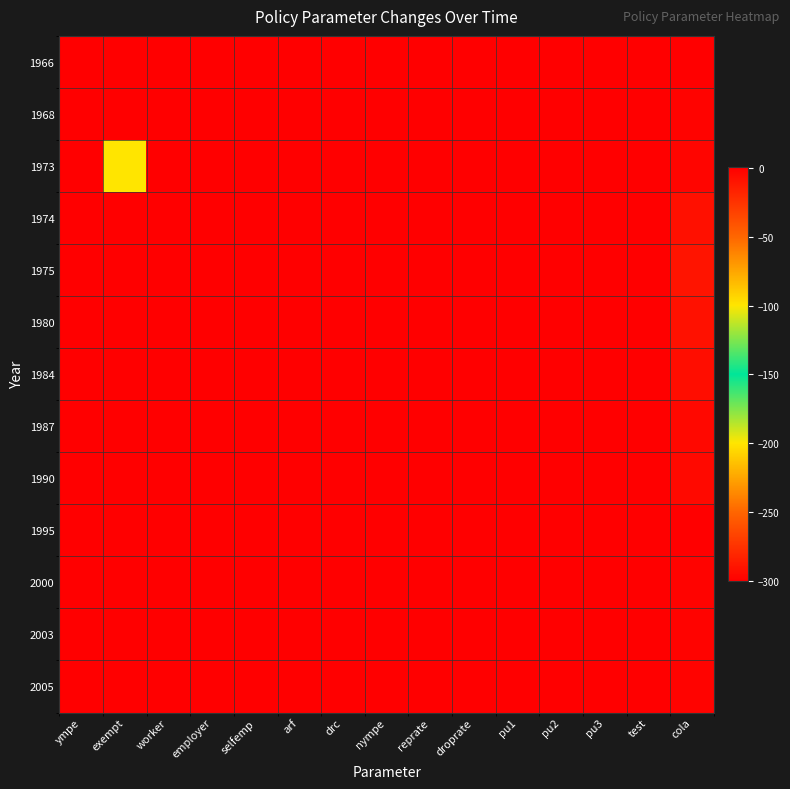

Reading right to left, list all the values displayed in this chart.

1966: cola=0.0	test=0.0	pu3=0.0	pu2=0.0	pu1=0.0	droprate=0.0	reprate=0.0	nympe=0.0	drc=0.0	arf=0.0	selfemp=0.0	employer=0.0	worker=0.0	exempt=0.0	ympe=0.0
1968: cola=-2.0	test=0.0	pu3=0.0	pu2=0.0	pu1=0.0	droprate=0.0	reprate=0.0	nympe=0.0	drc=0.0	arf=0.0	selfemp=0.0	employer=0.0	worker=0.0	exempt=0.0	ympe=0.0
1973: cola=-3.0	test=0.0	pu3=0.0	pu2=0.0	pu1=0.0	droprate=0.0	reprate=0.0	nympe=0.0	drc=0.0	arf=0.0	selfemp=0.0	employer=0.0	worker=0.0	exempt=-100.0	ympe=-300.0
1974: cola=-8.1	test=0.0	pu3=0.0	pu2=0.0	pu1=0.0	droprate=0.0	reprate=0.0	nympe=0.0	drc=0.0	arf=0.0	selfemp=0.0	employer=0.0	worker=0.0	exempt=0.0	ympe=0.0
1975: cola=-10.3	test=0.0	pu3=0.0	pu2=0.0	pu1=0.0	droprate=0.0	reprate=0.0	nympe=0.0	drc=0.0	arf=0.0	selfemp=0.0	employer=0.0	worker=0.0	exempt=0.0	ympe=0.0
1980: cola=-8.9	test=0.0	pu3=0.0	pu2=0.0	pu1=0.0	droprate=0.0	reprate=0.0	nympe=0.0	drc=0.0	arf=0.0	selfemp=0.0	employer=0.0	worker=0.0	exempt=0.0	ympe=0.0
1984: cola=-6.6	test=0.0	pu3=0.0	pu2=0.0	pu1=0.0	droprate=0.0	reprate=0.0	nympe=0.0	drc=-0.1	arf=-0.1	selfemp=0.0	employer=0.0	worker=0.0	exempt=0.0	ympe=0.0
1987: cola=-4.1	test=0.2	pu3=0.0	pu2=0.0	pu1=0.0	droprate=0.0	reprate=0.0	nympe=0.0	drc=0.0	arf=0.0	selfemp=0.0	employer=0.0	worker=0.0	exempt=0.0	ympe=0.0
1990: cola=-4.8	test=-0.0	pu3=0.0	pu2=0.0	pu1=0.0	droprate=0.0	reprate=0.0	nympe=0.0	drc=0.0	arf=0.0	selfemp=0.0	employer=0.0	worker=0.0	exempt=0.0	ympe=0.0
1995: cola=0.0	test=-0.0	pu3=0.0	pu2=0.0	pu1=0.0	droprate=0.0	reprate=0.0	nympe=0.0	drc=0.0	arf=0.0	selfemp=0.0	employer=0.0	worker=0.0	exempt=0.0	ympe=0.0
2000: cola=-1.6	test=-0.0	pu3=0.0	pu2=0.0	pu1=0.0	droprate=0.0	reprate=0.0	nympe=0.0	drc=0.0	arf=0.0	selfemp=0.0	employer=0.0	worker=0.0	exempt=0.0	ympe=0.0
2003: cola=-1.6	test=-0.0	pu3=0.0	pu2=0.0	pu1=0.0	droprate=0.0	reprate=0.0	nympe=0.0	drc=0.0	arf=0.0	selfemp=0.0	employer=0.0	worker=0.0	exempt=0.0	ympe=0.0
2005: cola=-1.7	test=-0.0	pu3=0.0	pu2=0.0	pu1=0.0	droprate=0.0	reprate=0.0	nympe=0.0	drc=0.0	arf=0.0	selfemp=0.0	employer=0.0	worker=0.0	exempt=0.0	ympe=0.0